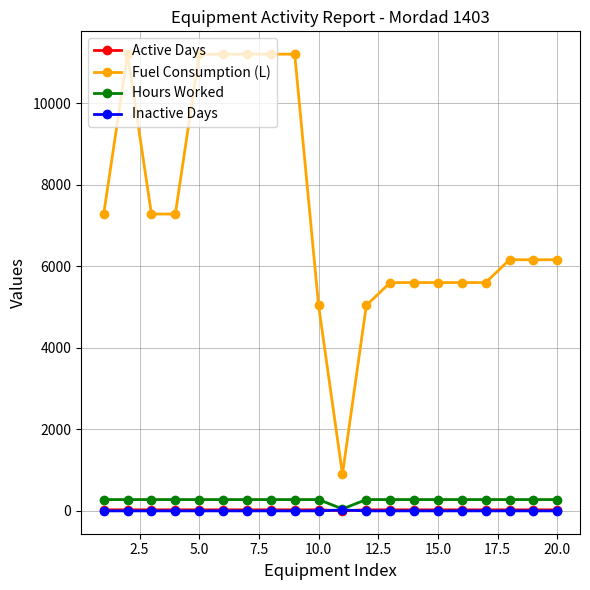

How many lines are shown in the chart?

4